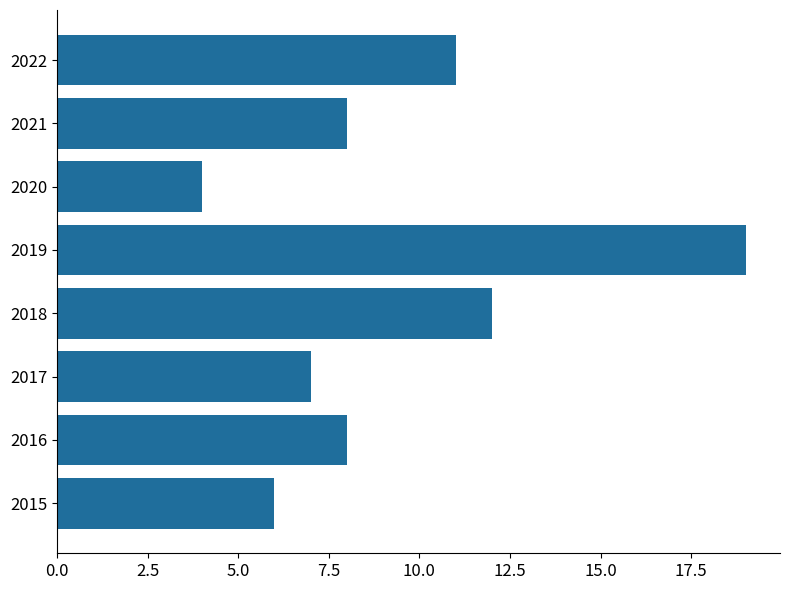

True or false: the data shows 3 at 2021.

False